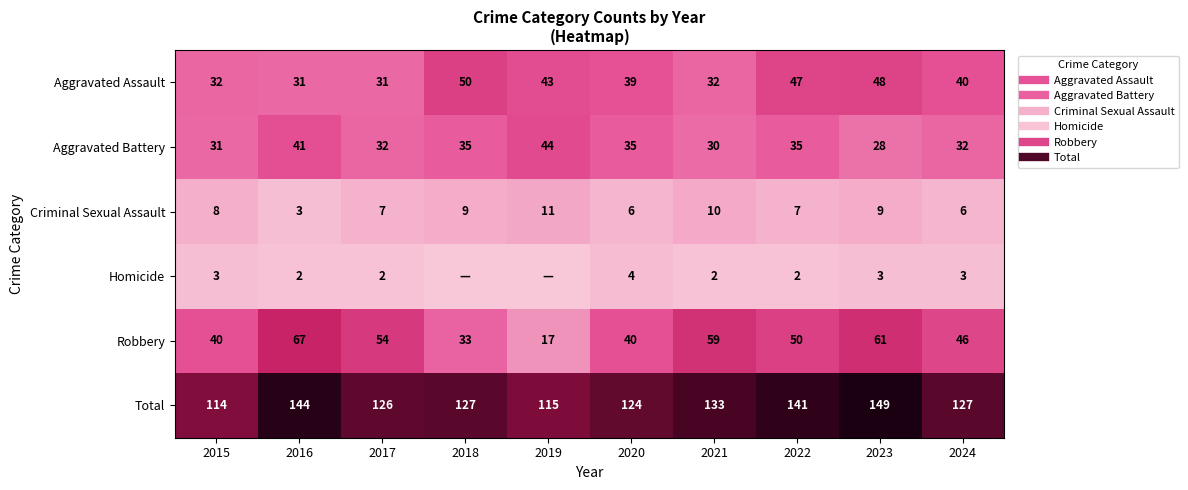

Count the number of data series in this chart.

6